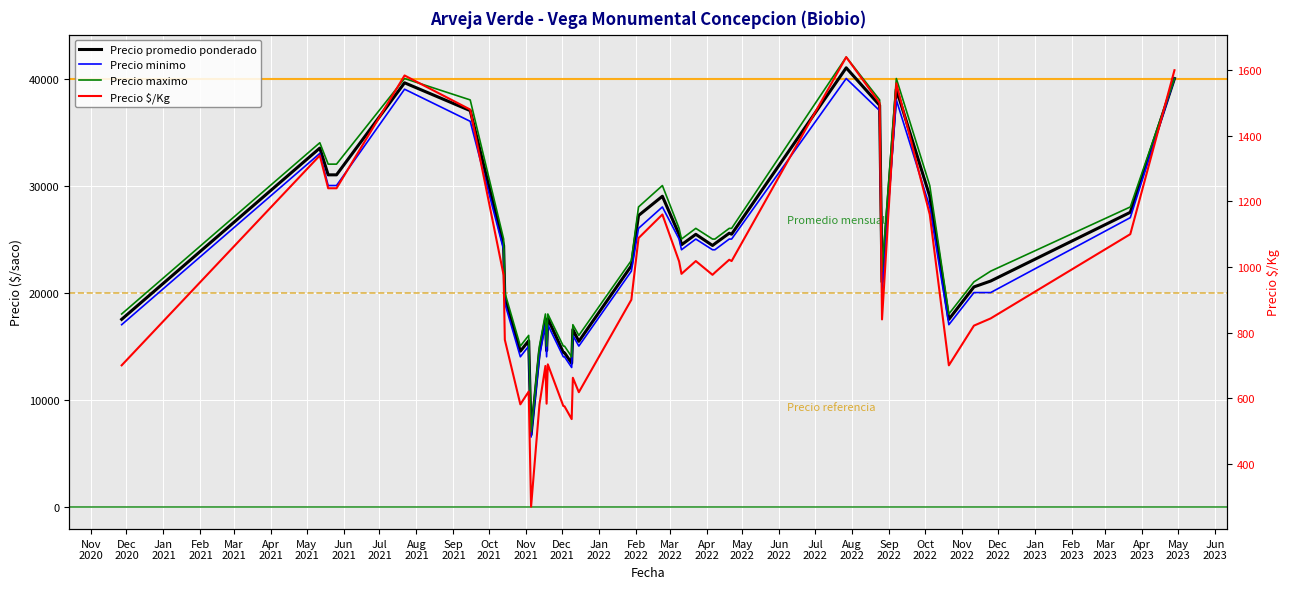

How many interior local peaks does the Precio $/Kg series have?

11